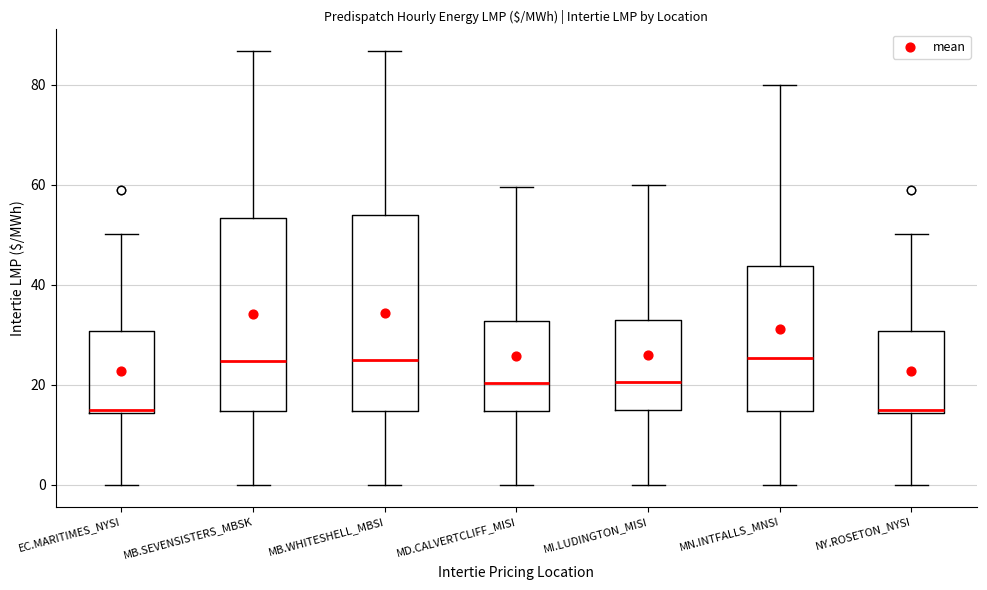

Reading left to right, transcribe this box plot: for each box, give where its median line is, the range the box spans, and where its two whiskers end, as read against the y-axis. The values are not printed on the chart, so give them approximately, as read against the axis.

EC.MARITIMES_NYSI: median 14 (just above the box's lower edge), box 14 to 30, whiskers 0 to 50
MB.SEVENSISTERS_MBSK: median 24, box 14 to 54, whiskers 0 to 86
MB.WHITESHELL_MBSI: median 26, box 14 to 54, whiskers 0 to 86
MD.CALVERTCLIFF_MISI: median 20, box 14 to 32, whiskers 0 to 60
MI.LUDINGTON_MISI: median 20, box 14 to 34, whiskers 0 to 60
MN.INTFALLS_MNSI: median 26, box 14 to 44, whiskers 0 to 80
NY.ROSETON_NYSI: median 14 (just above the box's lower edge), box 14 to 30, whiskers 0 to 50